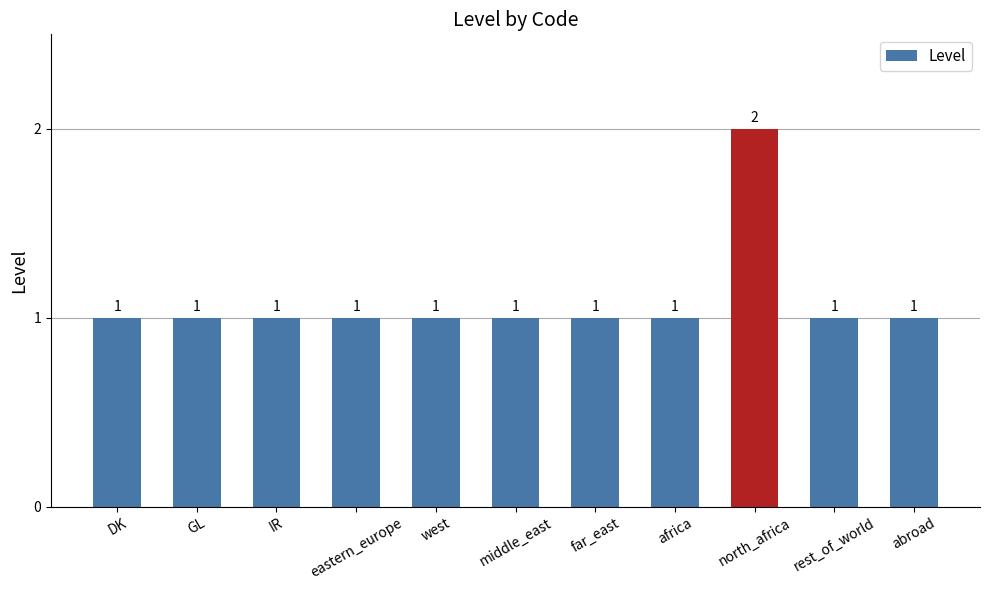

Which label corresponds to the largest value in the chart?

north_africa